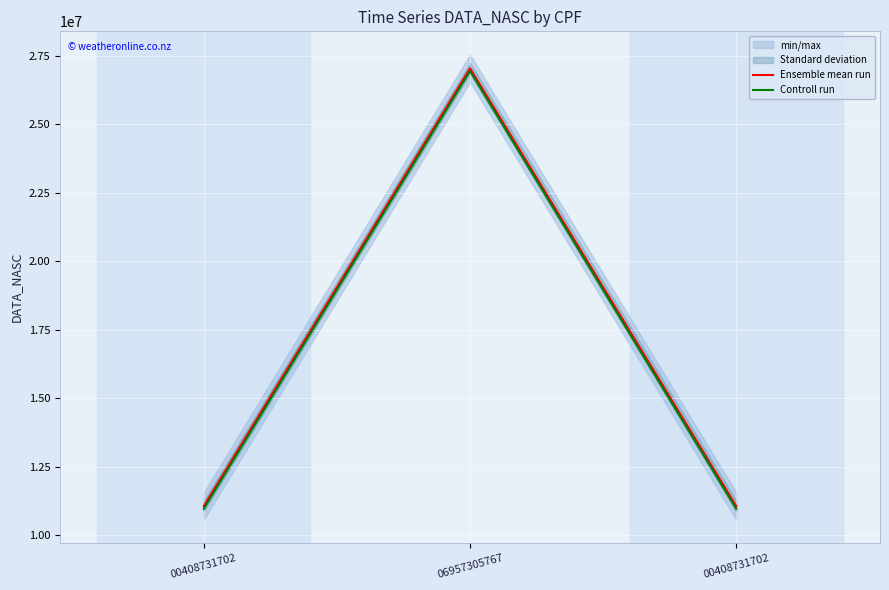

Which series has the largest total across all categories?

Ensemble mean run